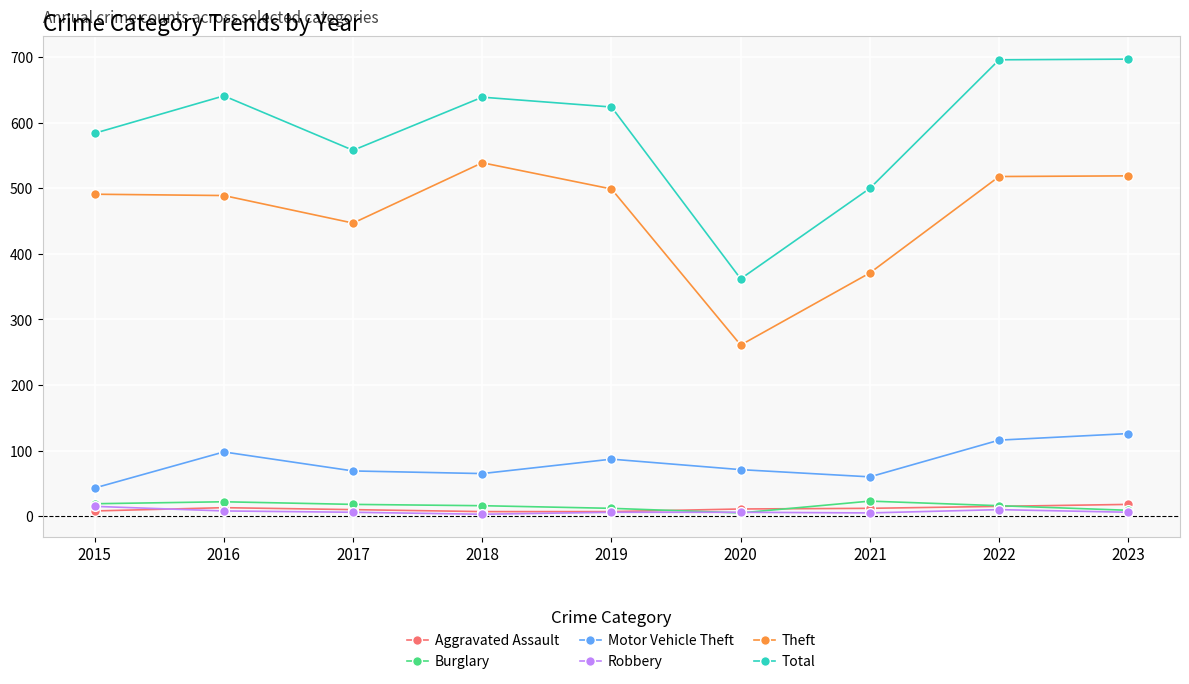

Which series has the widest spread of values?

Total